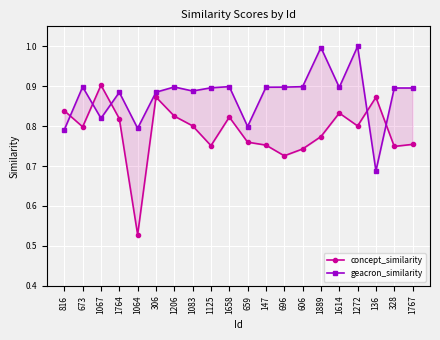

The geacron_similarity series shows 0.7 at 136. True or false?

True